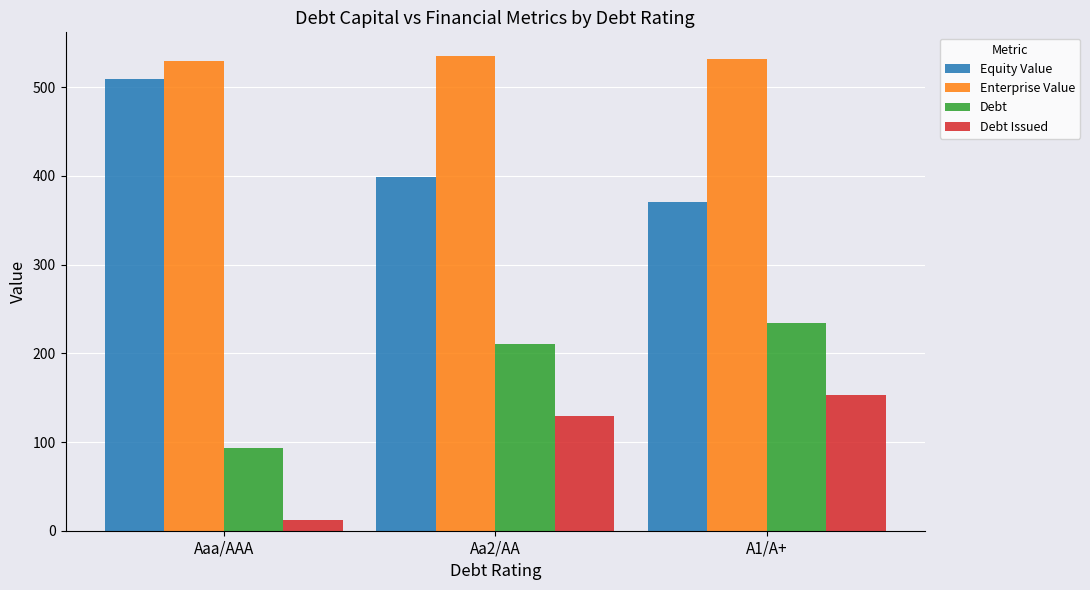

What is the difference between the highest and lowest values at Aa2/AA?

405.6